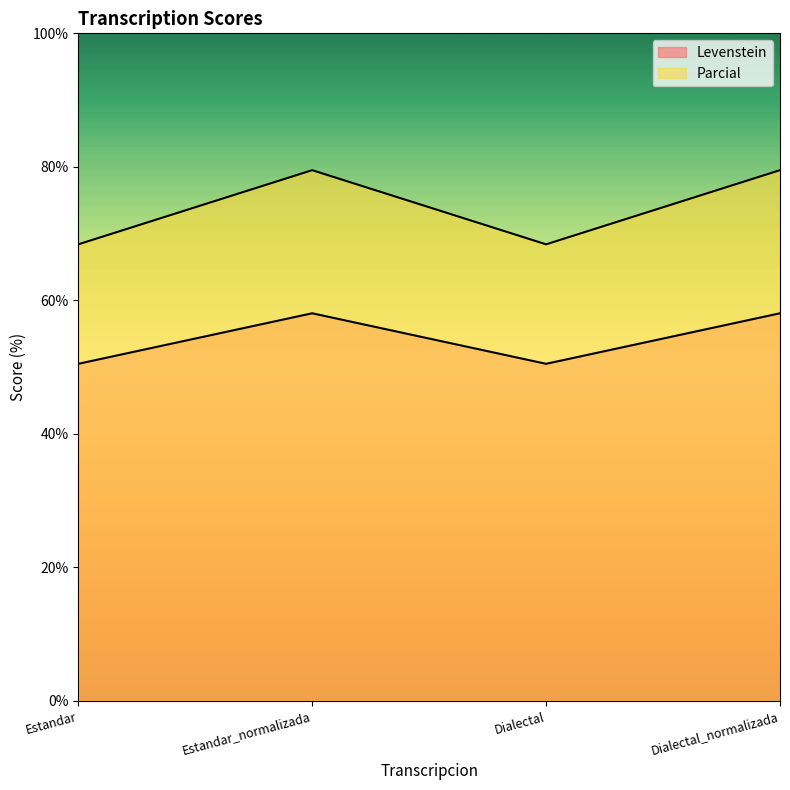

What is the total value across all series at Estandar?

118.9